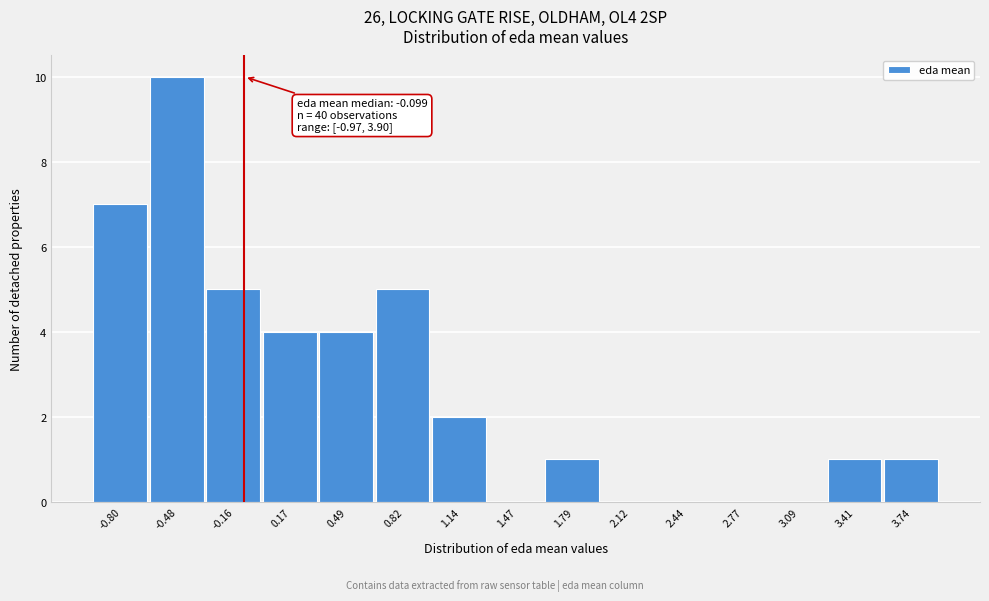

Over which range of the x-axis is the bar tallest?

-0.65 to -0.30